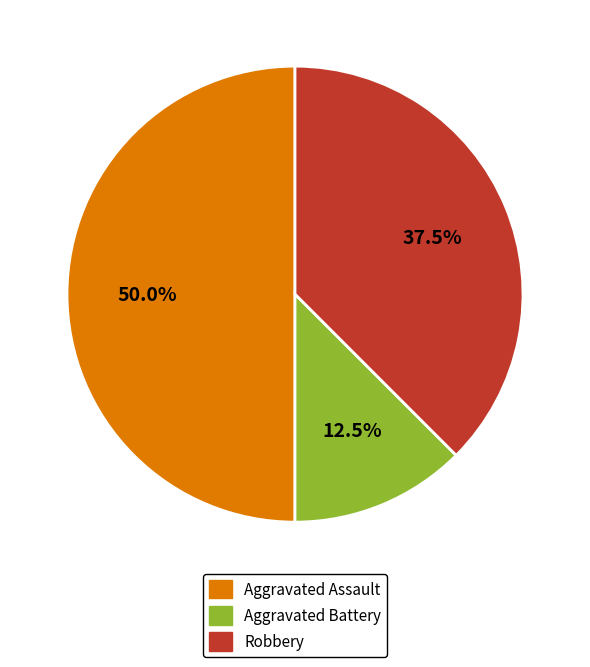

Combined, what portion of the pie is Robbery and Aggravated Assault?

87.5%